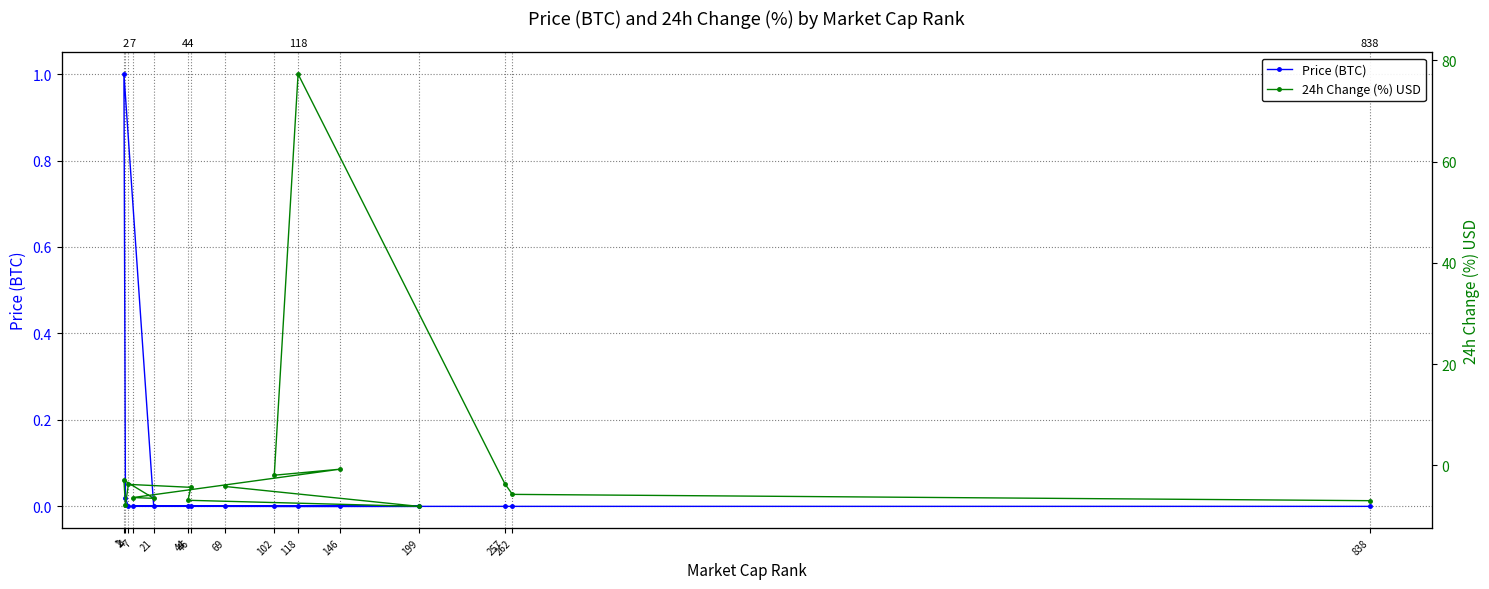

Is the value of 24h Change (%) USD at 69 greater than the value of Price (BTC) at 257?

No